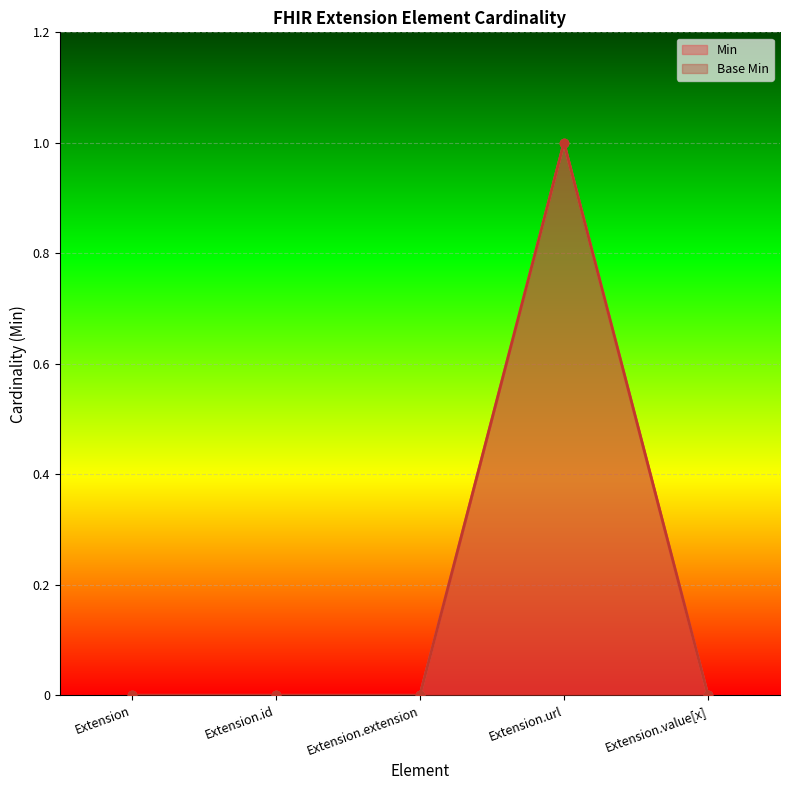

At Extension.value[x], list the series in order from largest to smallest.

Min, Base Min